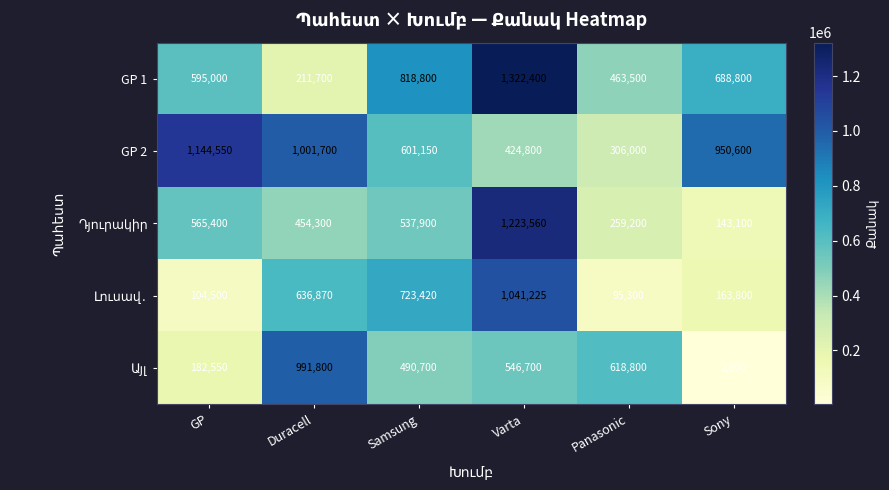

What is the average value of the GP 2 series?

738133